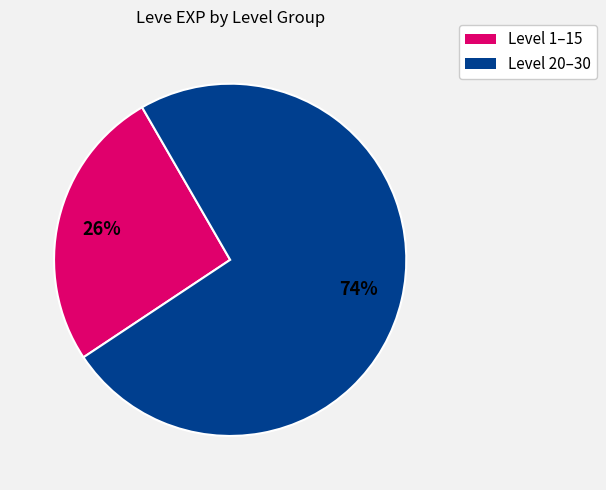

To the nearest percent, what is the average slice percentage?

50%